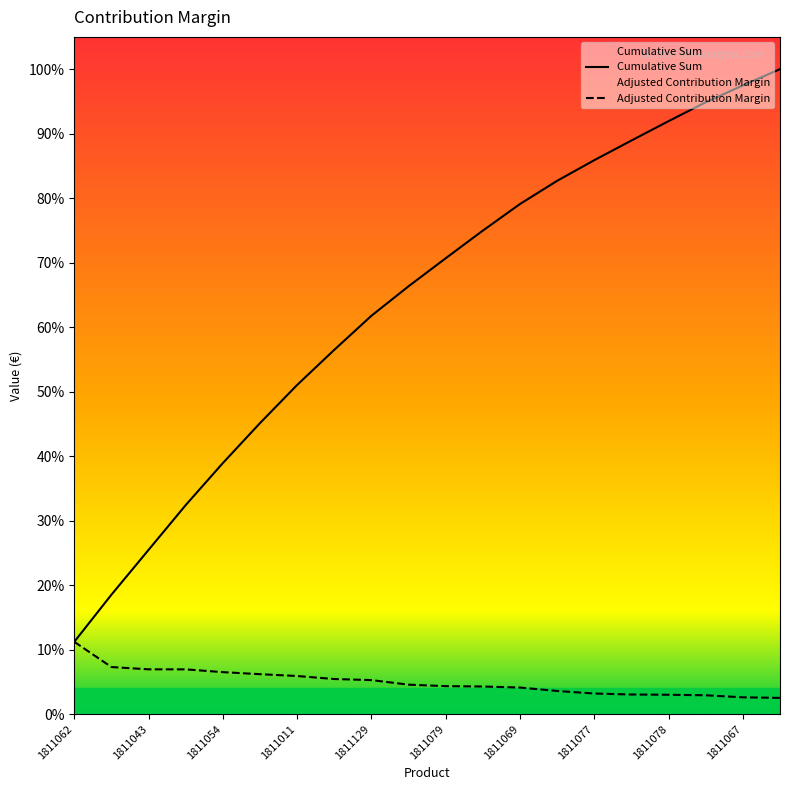

Between 1811075 and 1811081, which series saw the biggest shift?

Cumulative Sum